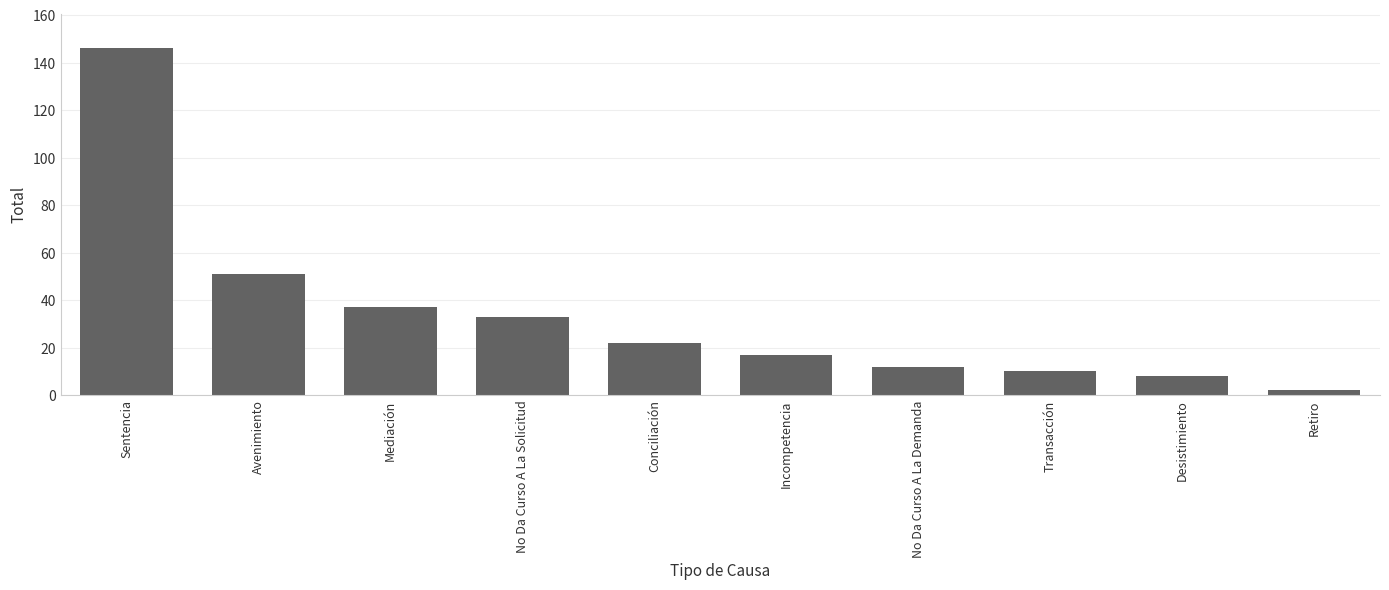

Reading left to right, what are all the values shown in this chart?

Sentencia=146	Avenimiento=51	Mediación=37	No Da Curso A La Solicitud=33	Conciliación=22	Incompetencia=17	No Da Curso A La Demanda=12	Transacción=10	Desistimiento=8	Retiro=2